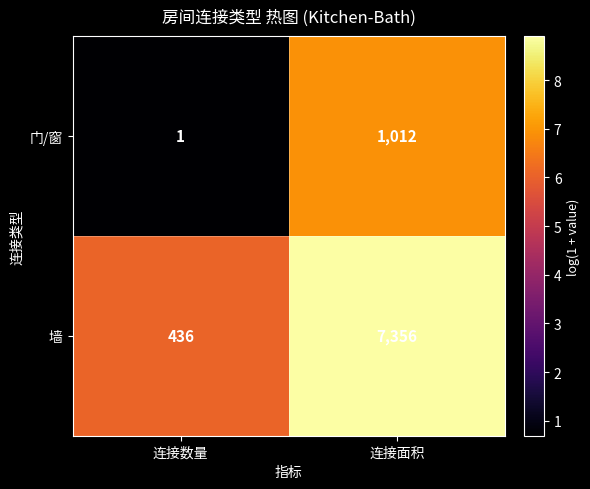

Reading right to left, what are all the values shown in this chart?

门/窗: 1012	1
墙: 7356	436